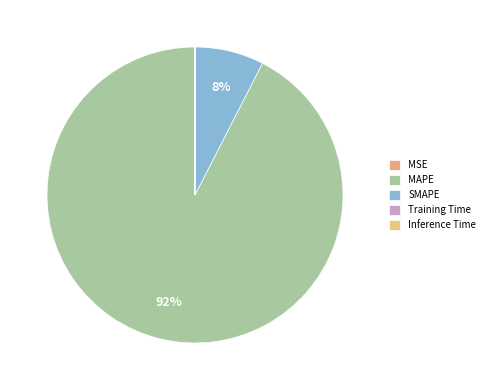

How many slices are in this pie chart?

5